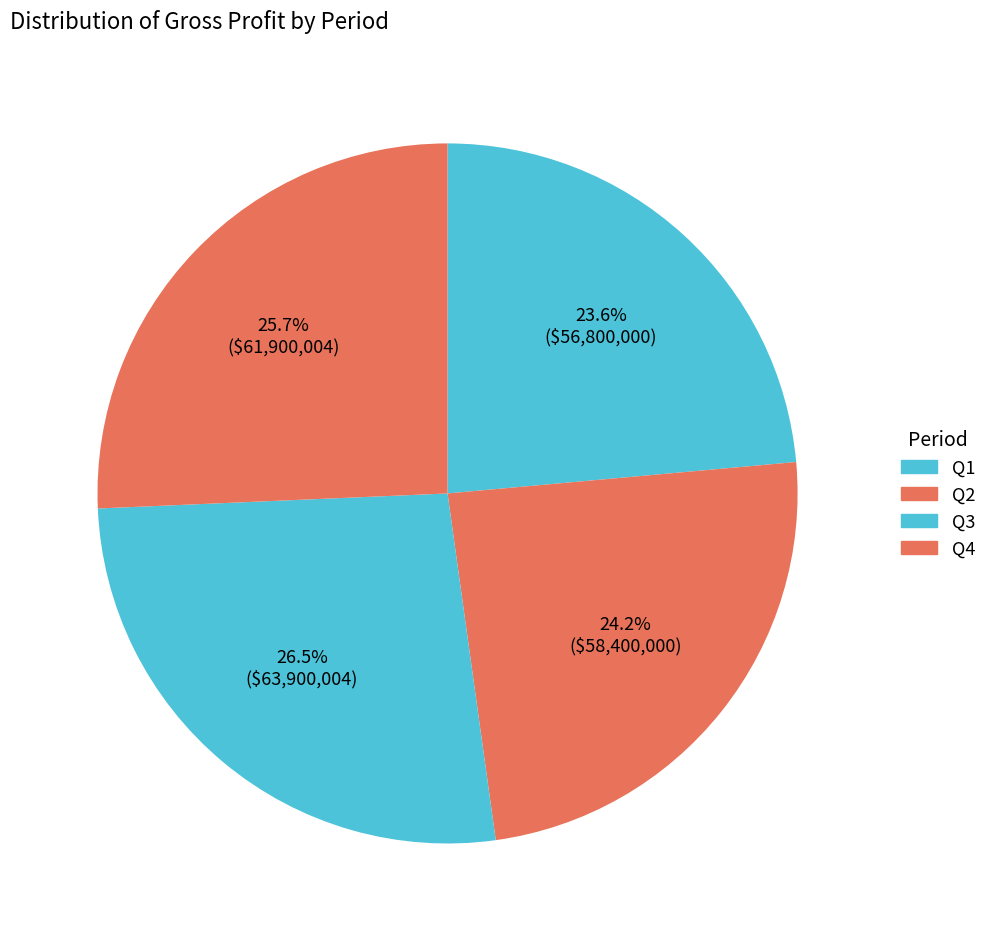

Which category has the smallest portion of the pie?

Q1